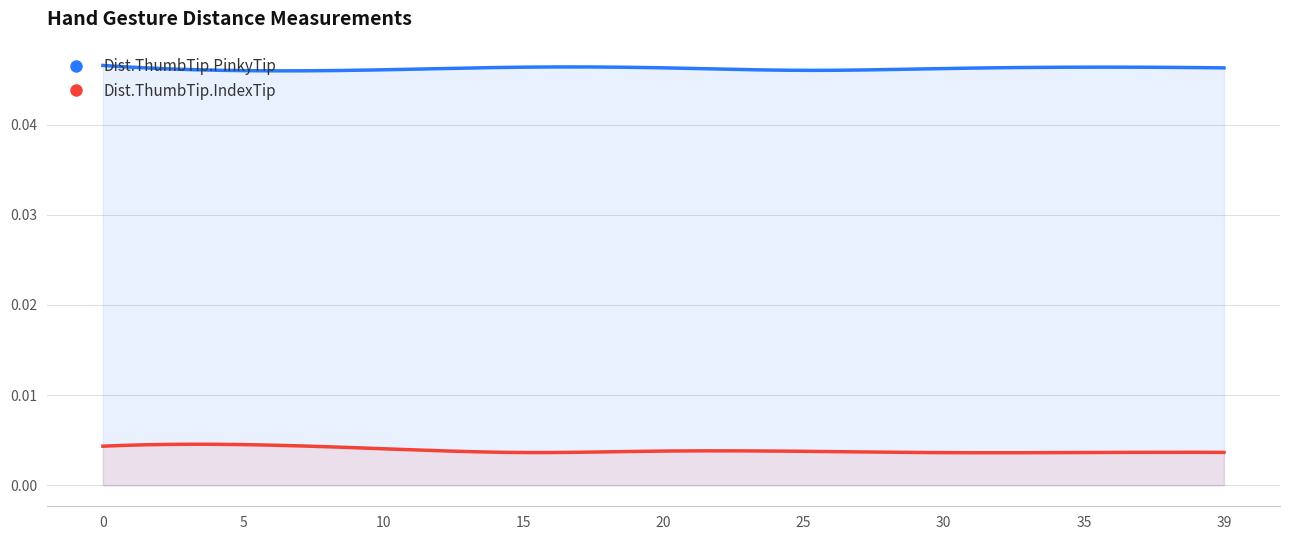

Where is the first local minimum for Dist.ThumbTip.PinkyTip?

5